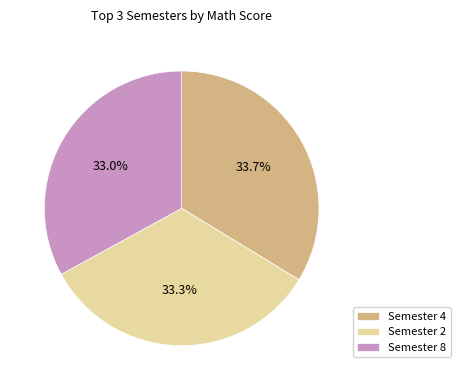

Is Semester 2 the majority of the pie?

No